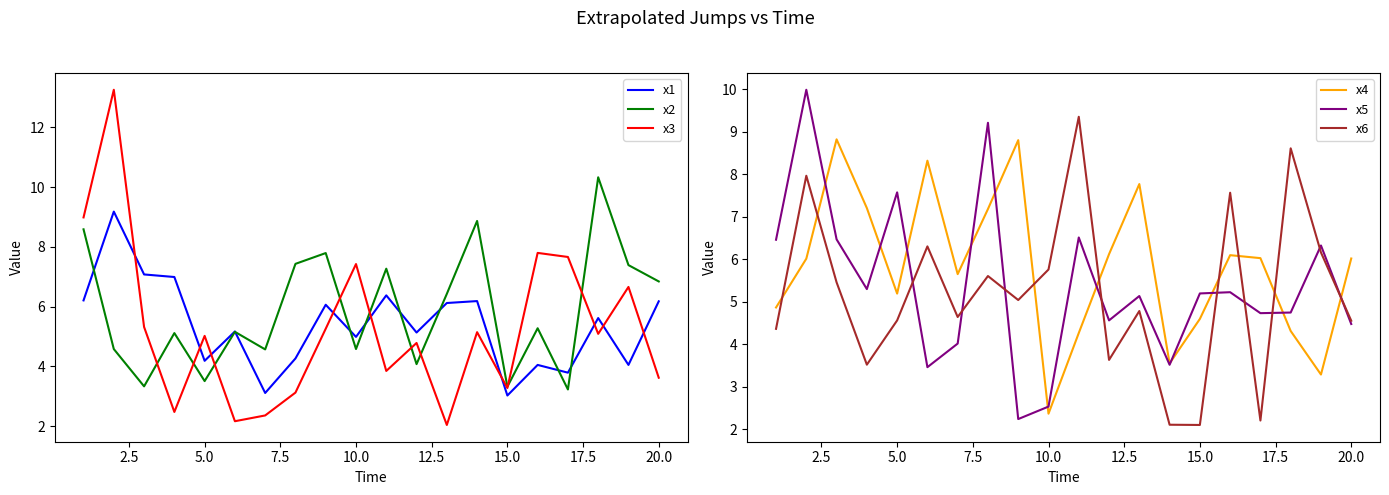

Which series has the widest spread of values?

x3